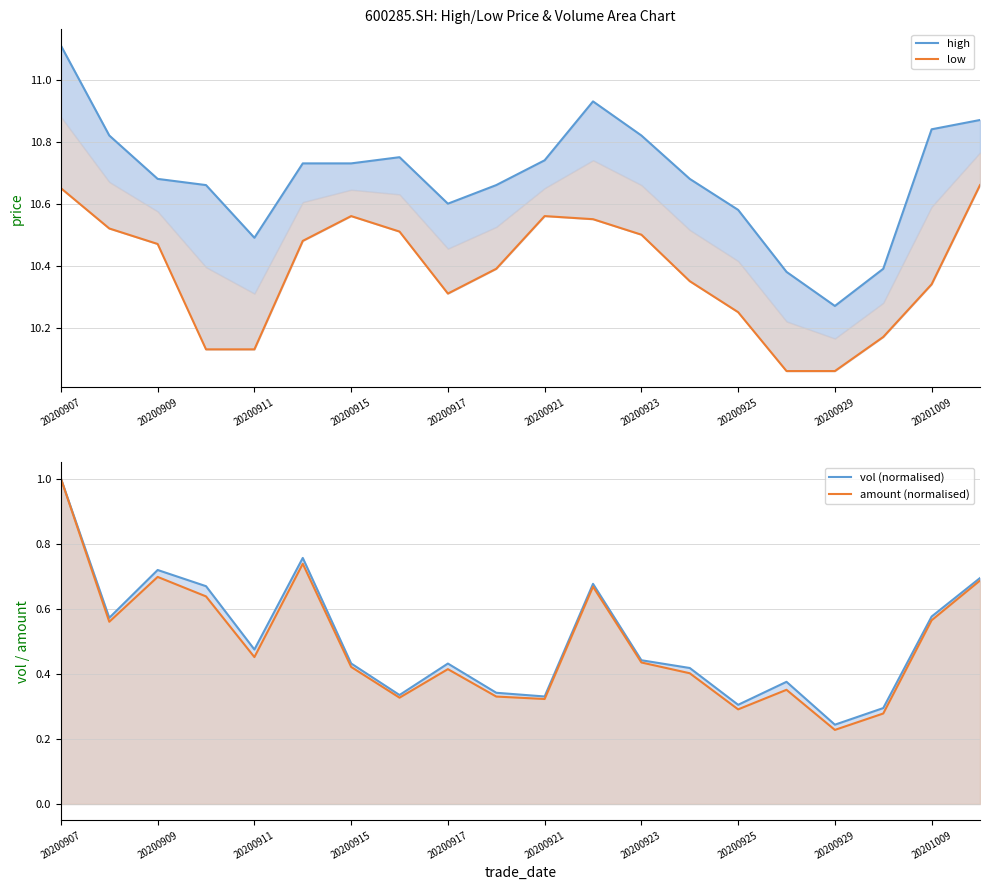

What is the difference between the maximum and second lowest values in the amount (normalised) series?

0.7